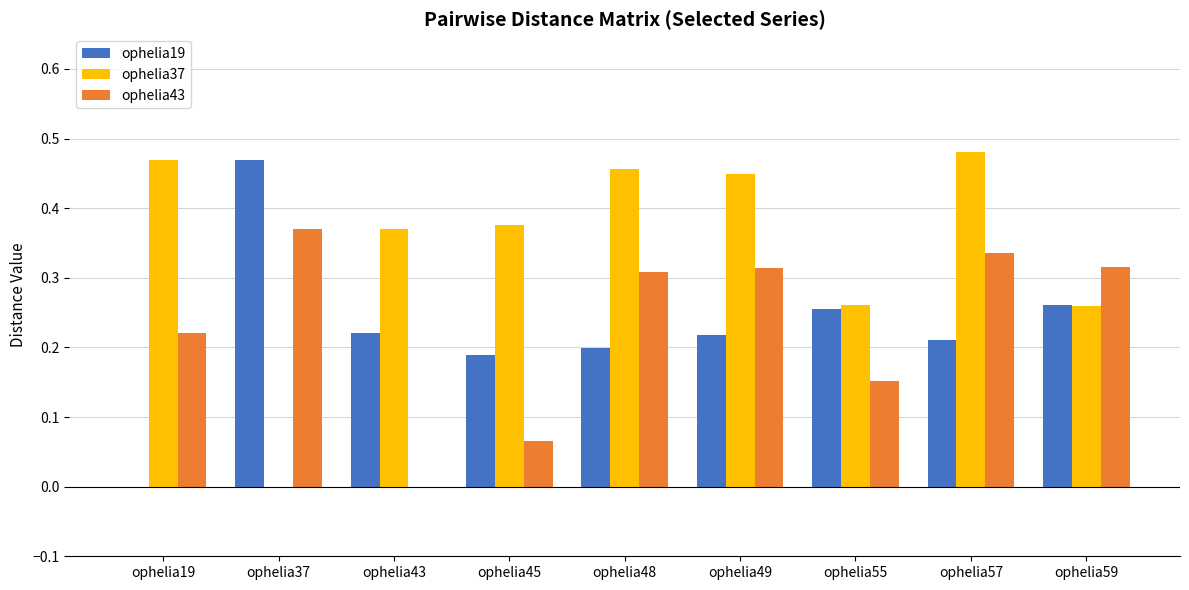

The ophelia37 series shows 0.0 at ophelia37. True or false?

True